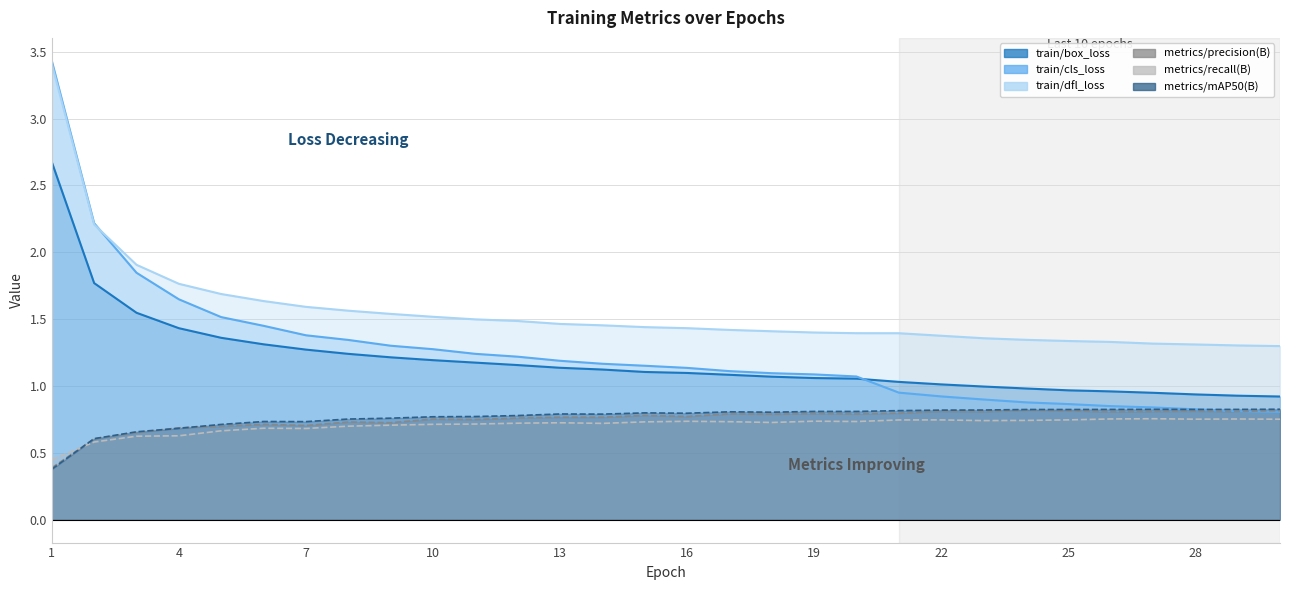

Reading right to left, transcribe all the data shown in this chart.

train/box_loss: 0.9	0.9	0.9	0.9	1.0	1.0	1.0	1.0	1.0	1.0	1.1	1.1	1.1	1.1	1.1	1.1	1.1	1.1	1.2	1.2	1.2	1.2	1.2	1.3	1.3	1.4	1.4	1.5	1.8	2.7
train/cls_loss: 0.8	0.8	0.8	0.8	0.8	0.9	0.9	0.9	0.9	1.0	1.1	1.1	1.1	1.1	1.1	1.2	1.2	1.2	1.2	1.2	1.3	1.3	1.3	1.4	1.5	1.5	1.6	1.8	2.2	3.4
train/dfl_loss: 1.3	1.3	1.3	1.3	1.3	1.3	1.3	1.4	1.4	1.4	1.4	1.4	1.4	1.4	1.4	1.4	1.5	1.5	1.5	1.5	1.5	1.5	1.6	1.6	1.6	1.7	1.8	1.9	2.2	3.4
metrics/precision(B): 0.8	0.8	0.8	0.8	0.8	0.8	0.8	0.8	0.8	0.8	0.8	0.8	0.8	0.8	0.8	0.8	0.8	0.8	0.8	0.7	0.8	0.7	0.7	0.7	0.7	0.7	0.7	0.7	0.6	0.4
metrics/recall(B): 0.8	0.8	0.8	0.8	0.8	0.7	0.7	0.7	0.7	0.7	0.7	0.7	0.7	0.7	0.7	0.7	0.7	0.7	0.7	0.7	0.7	0.7	0.7	0.7	0.7	0.7	0.6	0.6	0.6	0.4
metrics/mAP50(B): 0.8	0.8	0.8	0.8	0.8	0.8	0.8	0.8	0.8	0.8	0.8	0.8	0.8	0.8	0.8	0.8	0.8	0.8	0.8	0.8	0.8	0.8	0.8	0.7	0.7	0.7	0.7	0.7	0.6	0.4